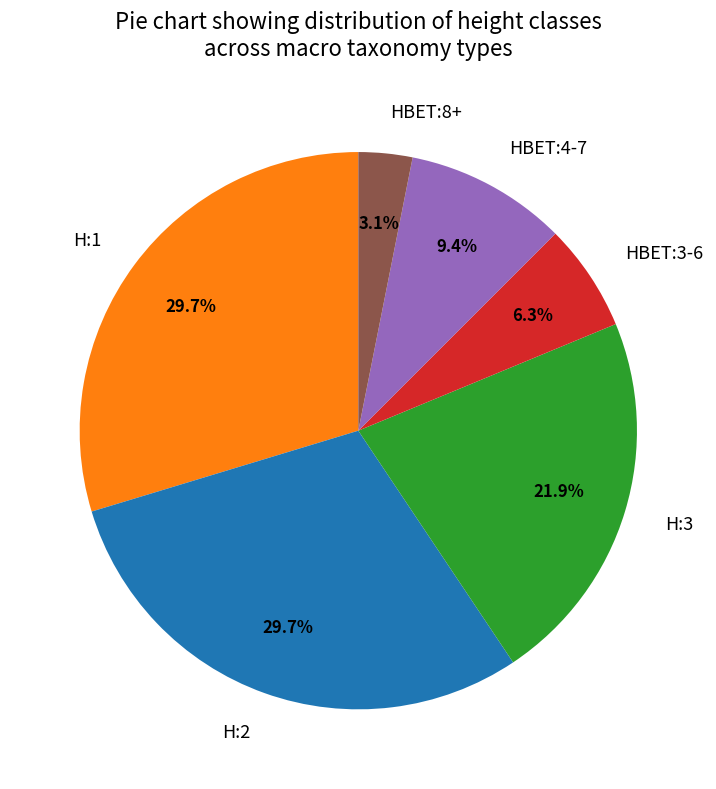

To the nearest percent, what percentage of the pie is HBET:4-7?

9%